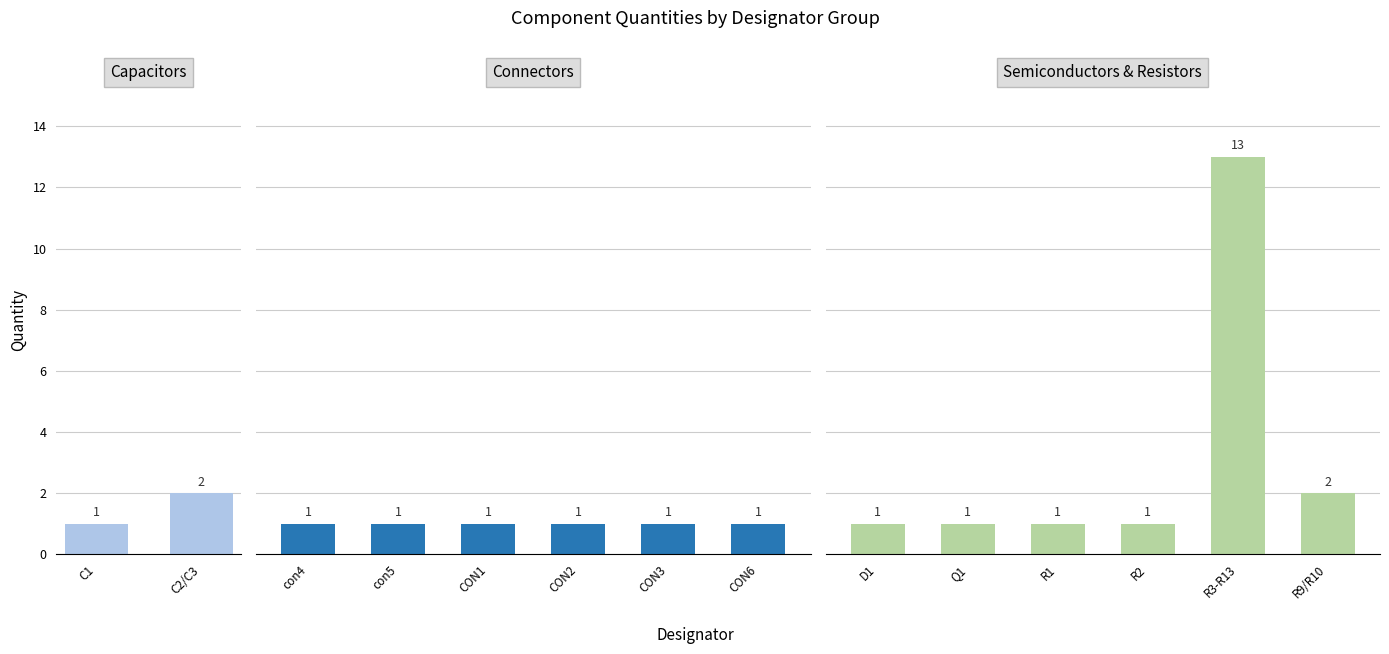

Reading right to left, transcribe all the data shown in this chart.

R9/R10=2	R3-R13=13	R2=1	R1=1	Q1=1	D1=1	CON6=1	CON3=1	CON2=1	CON1=1	con5=1	con4=1	C2/C3=2	C1=1